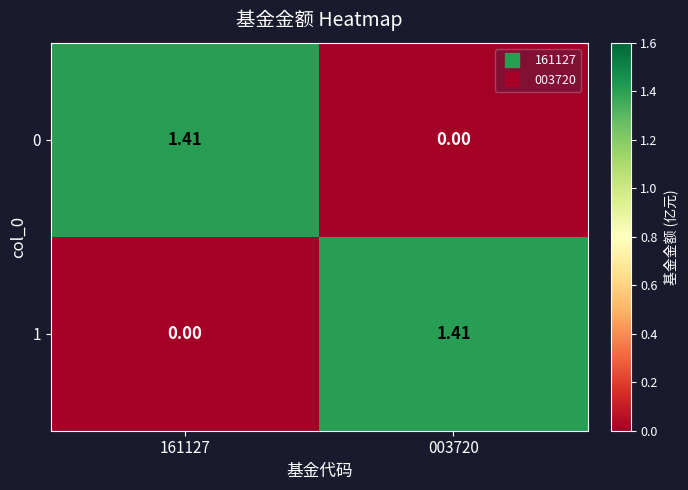

Count the number of categories in the chart.

2